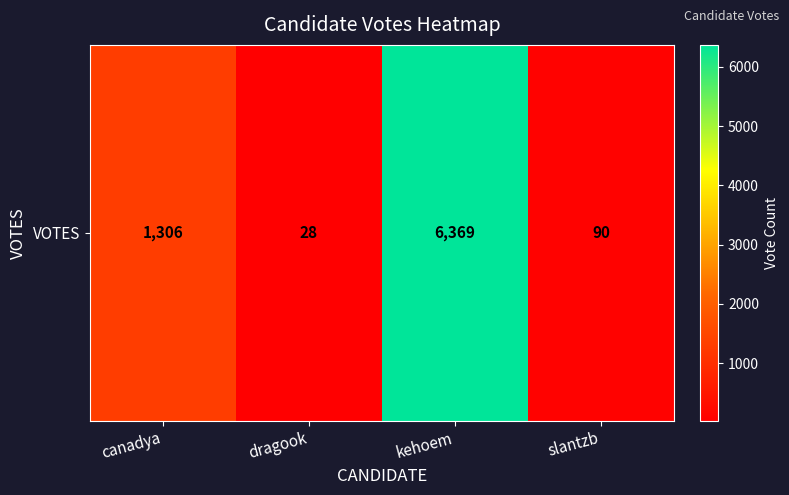

Rank the categories by value from highest to lowest.

kehoem, canadya, slantzb, dragook